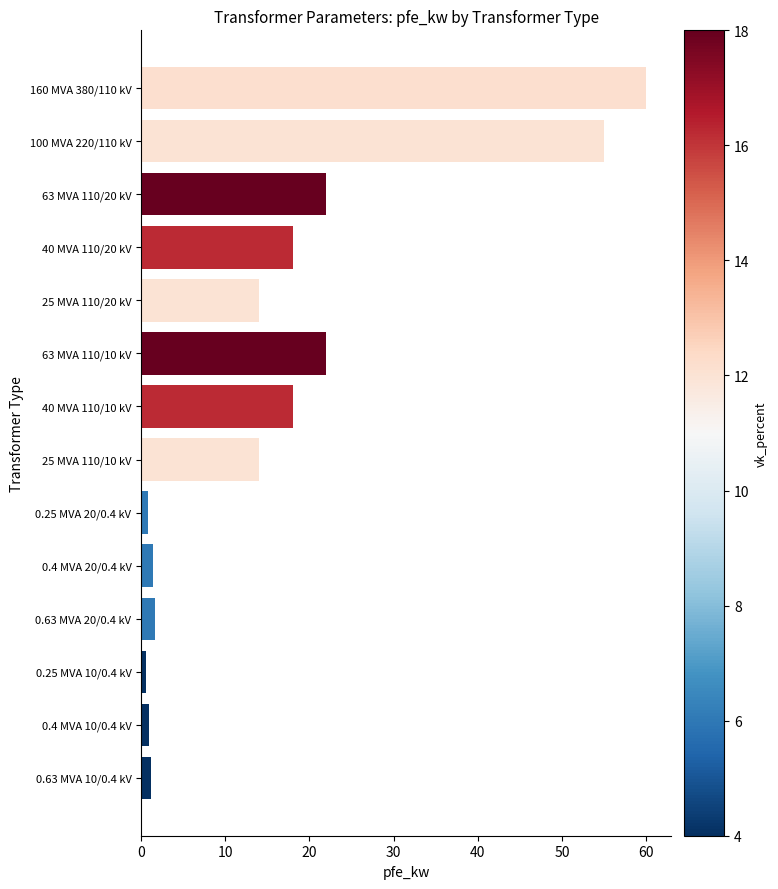

What is the ratio of the value at 100 MVA 220/110 kV to the value at 25 MVA 110/10 kV?

3.9